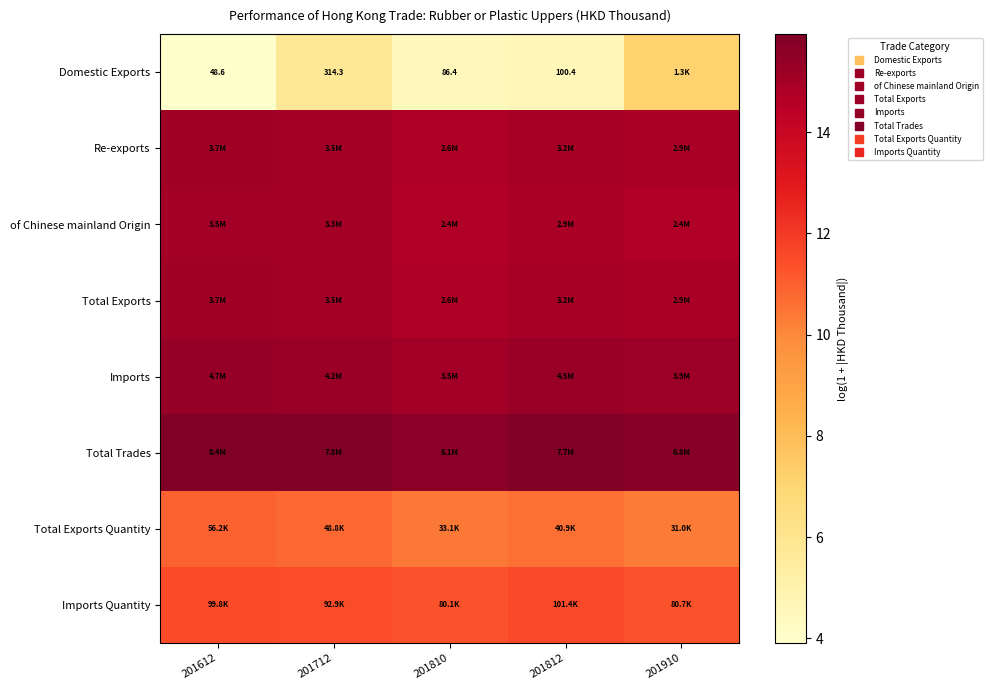

Is the value of of Chinese mainland Origin at 201612 greater than the value of Total Trades at 201812?

No